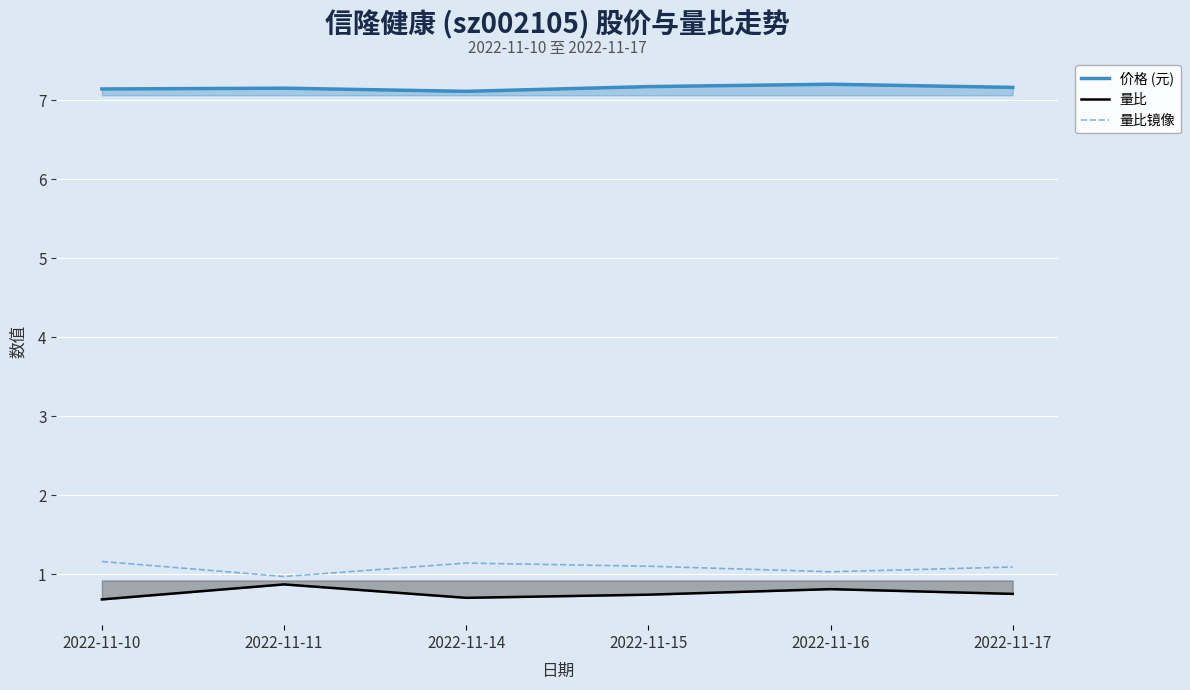

Rank the categories by 价格 (元) value from lowest to highest.

2022-11-14, 2022-11-10, 2022-11-11, 2022-11-17, 2022-11-15, 2022-11-16